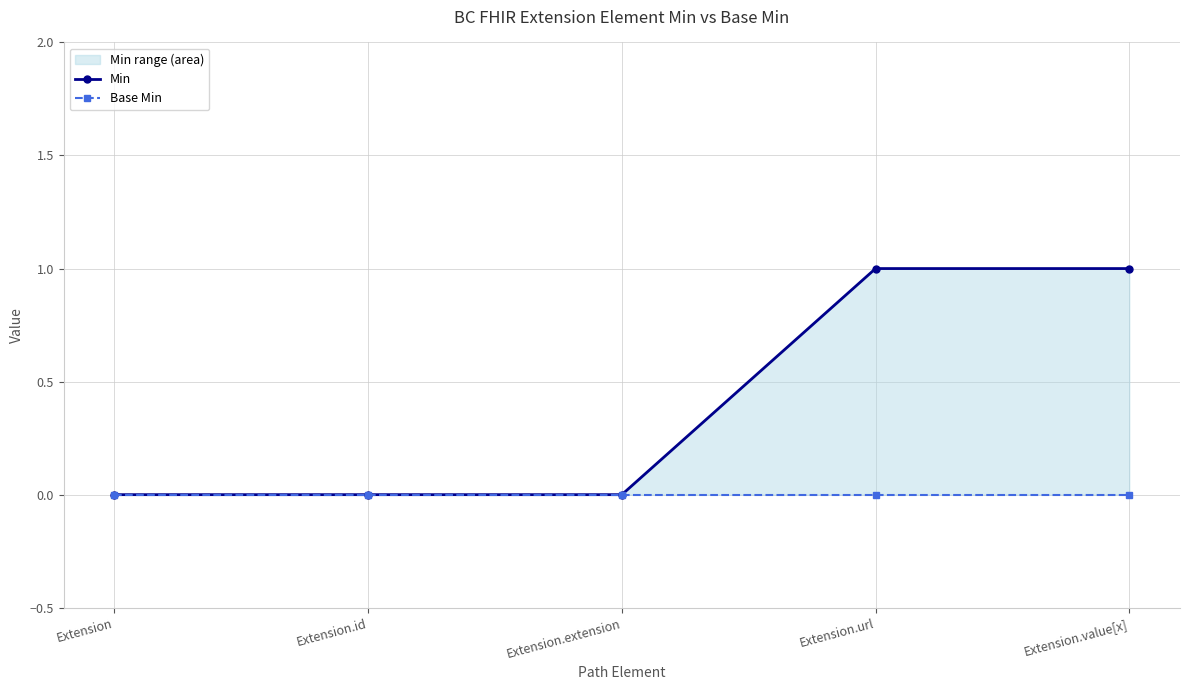

At which label does Min reach its peak?

Extension.url